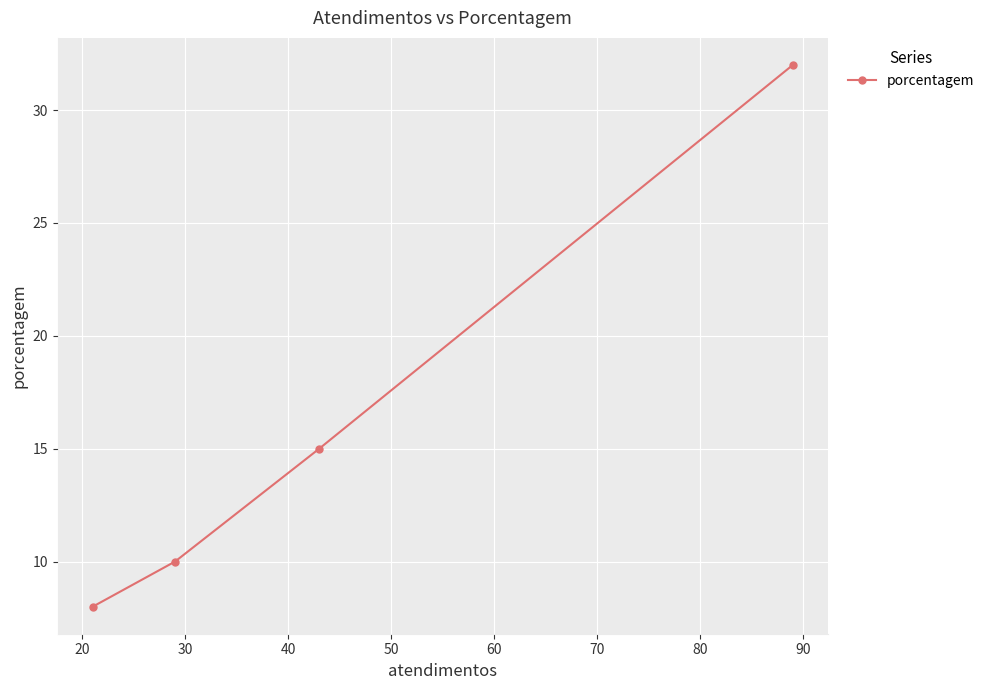

What is the smallest value displayed?

8